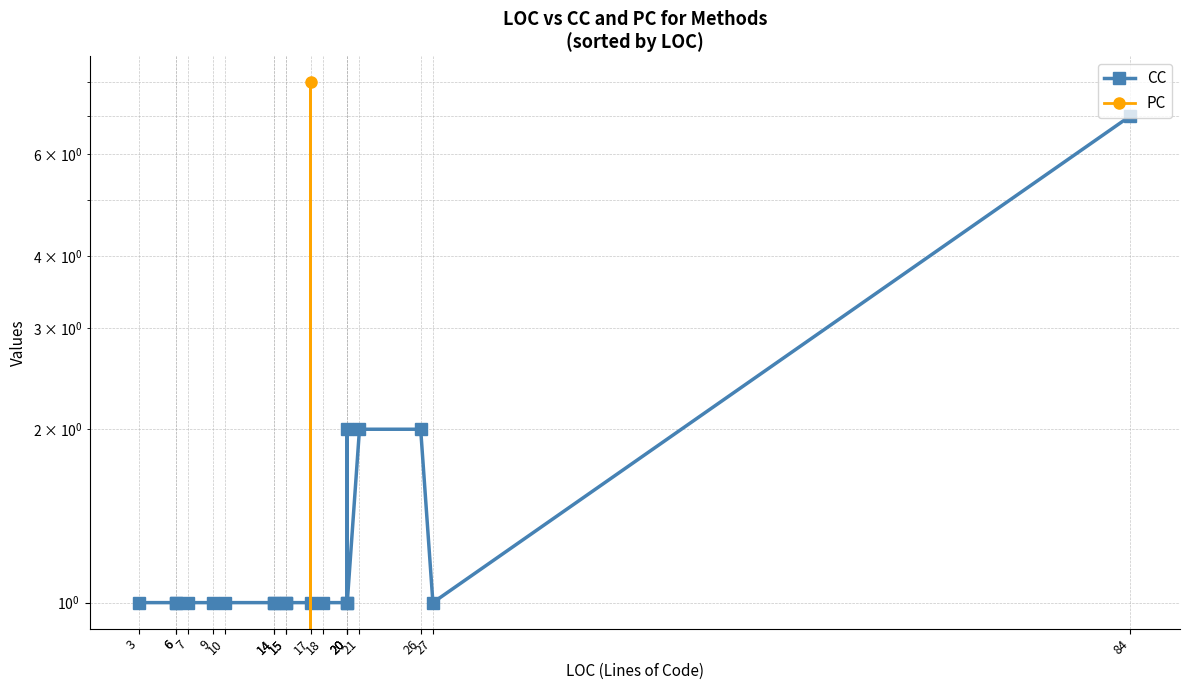

Which series ends up on top after the final intersection of PC and CC?

CC